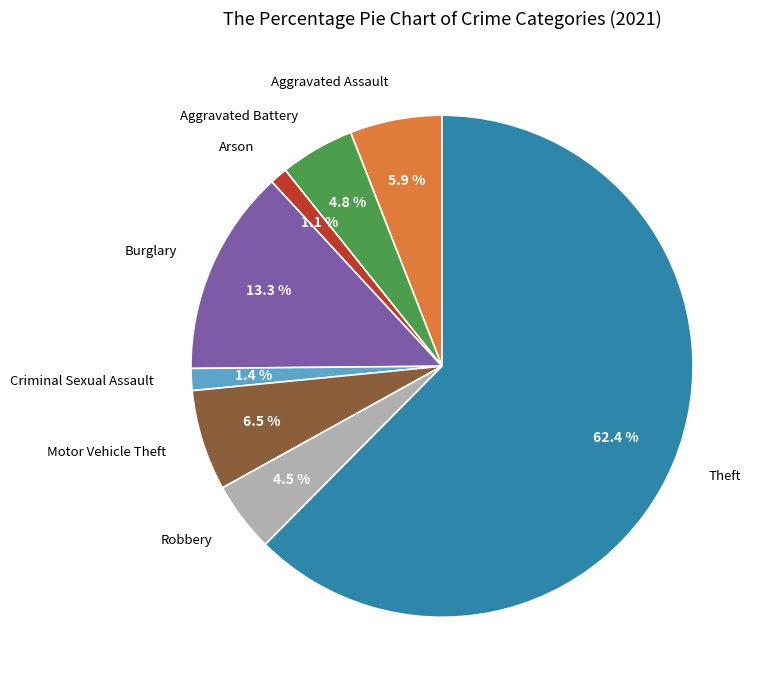

Does any single category account for the majority?

Yes